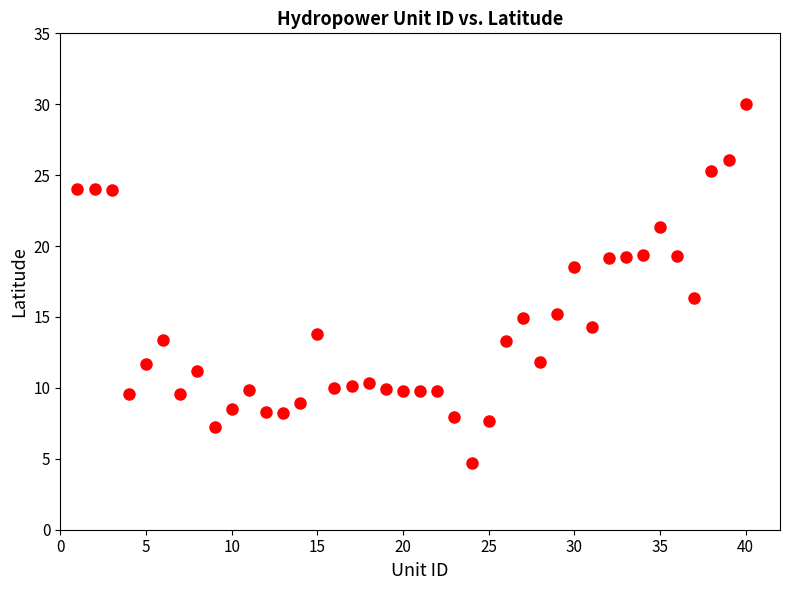

What is the range of X values (max minus min)?

39.0